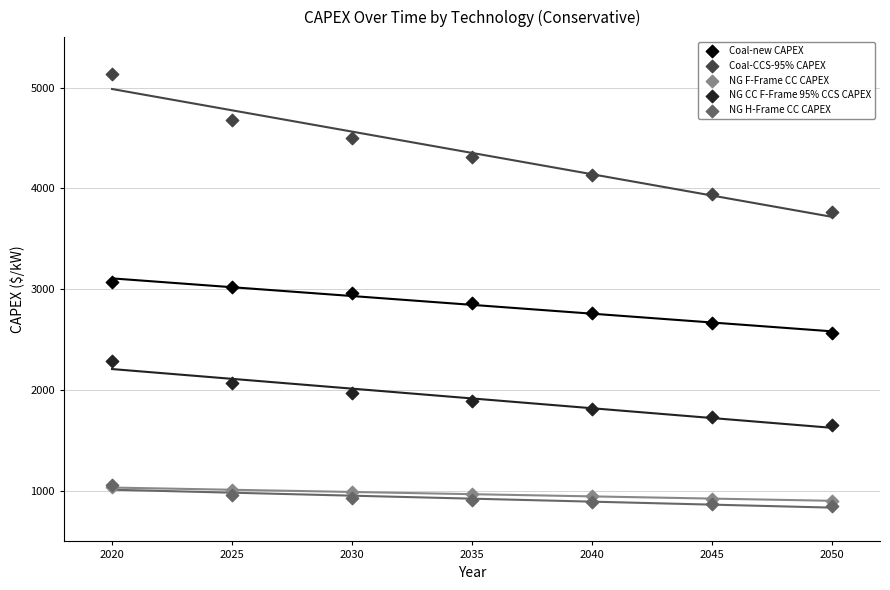

Which series contains the highest Y value?

Coal-CCS-95% CAPEX